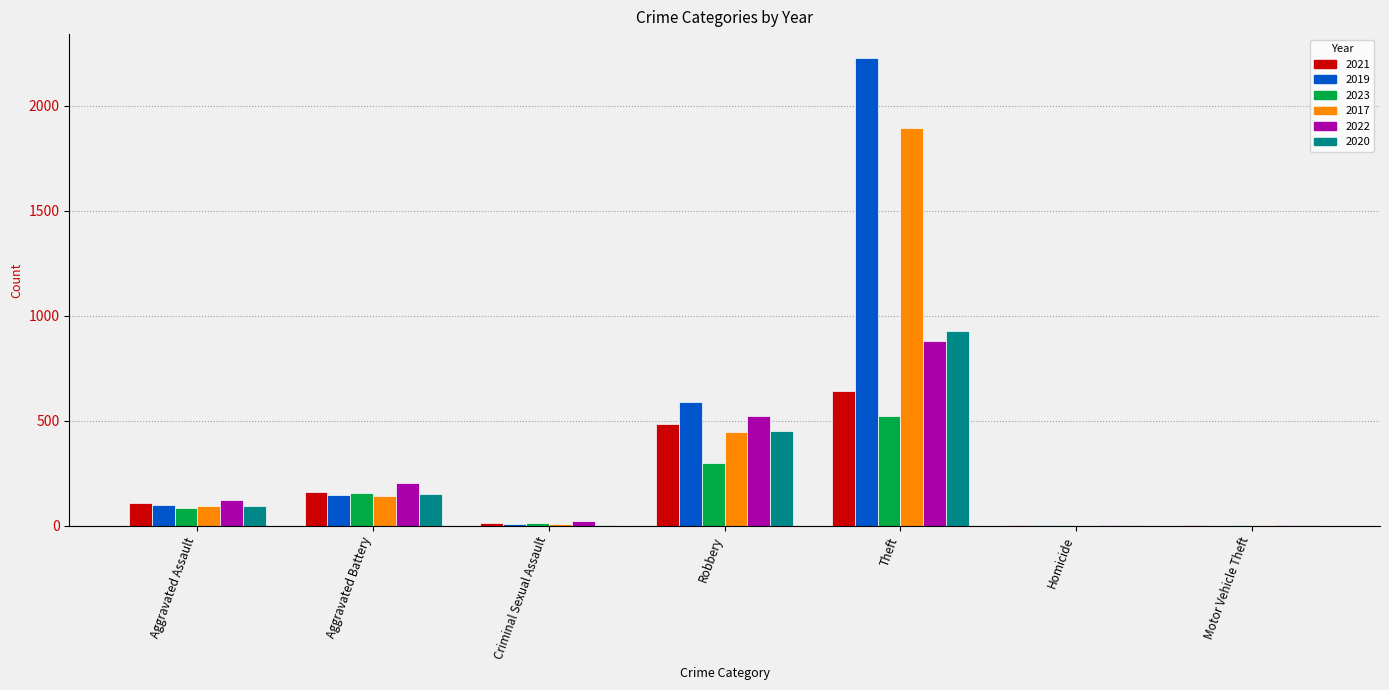

What is the sum of the 2023 values at Robbery and Theft?

823